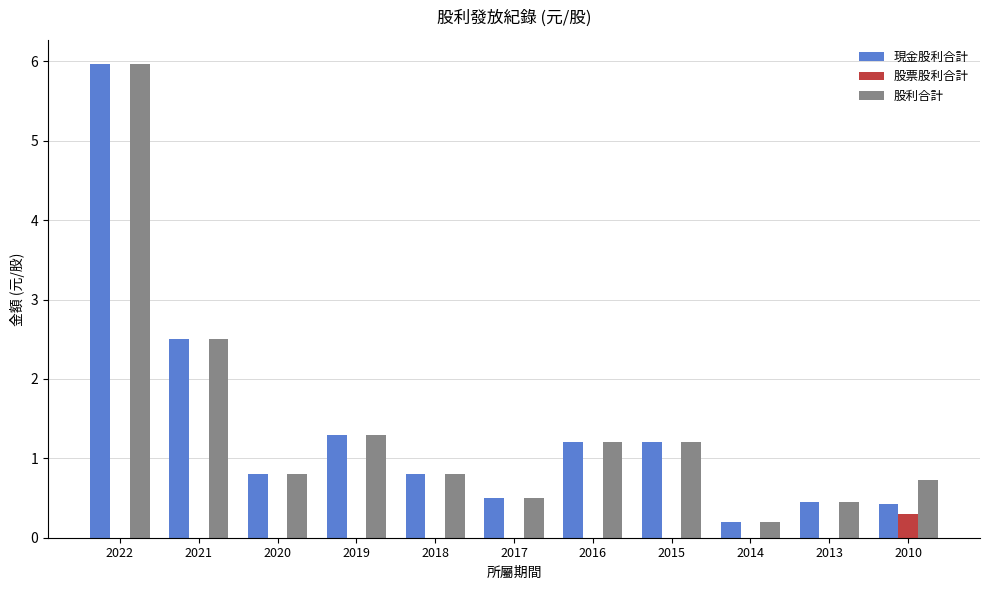

Which category has the highest value across all series?

2022